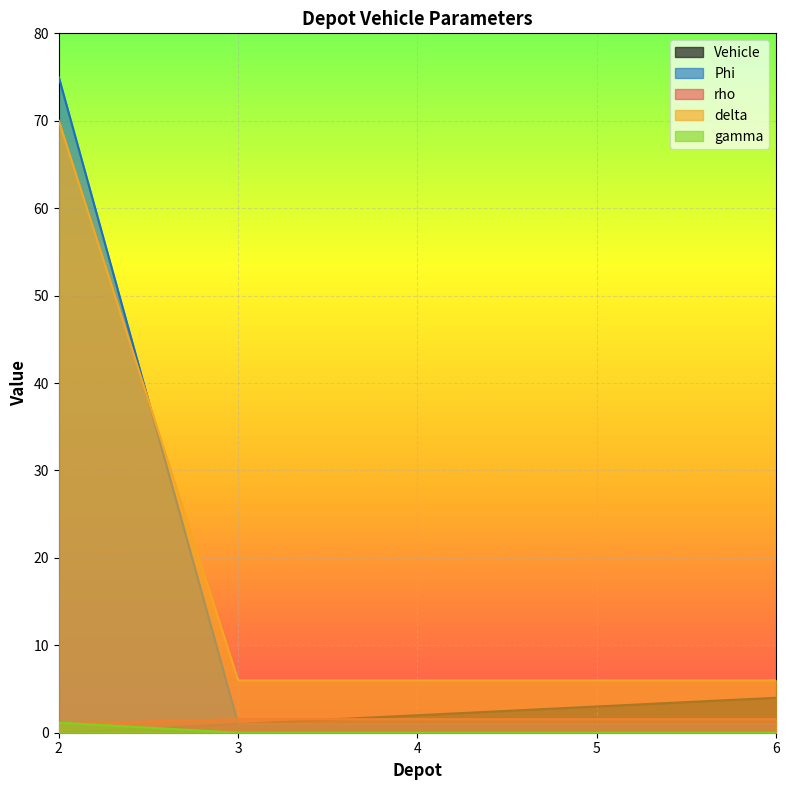

Reading right to left, list all the values displayed in this chart.

Vehicle: 4.0	3.0	2.0	1.0	0.0
Phi: 1.0	1.0	1.0	1.0	75.0
rho: 1.6	1.6	1.6	1.6	1.0
delta: 6.0	6.0	6.0	6.0	70.0
gamma: 0.0	0.0	0.0	0.0	1.1